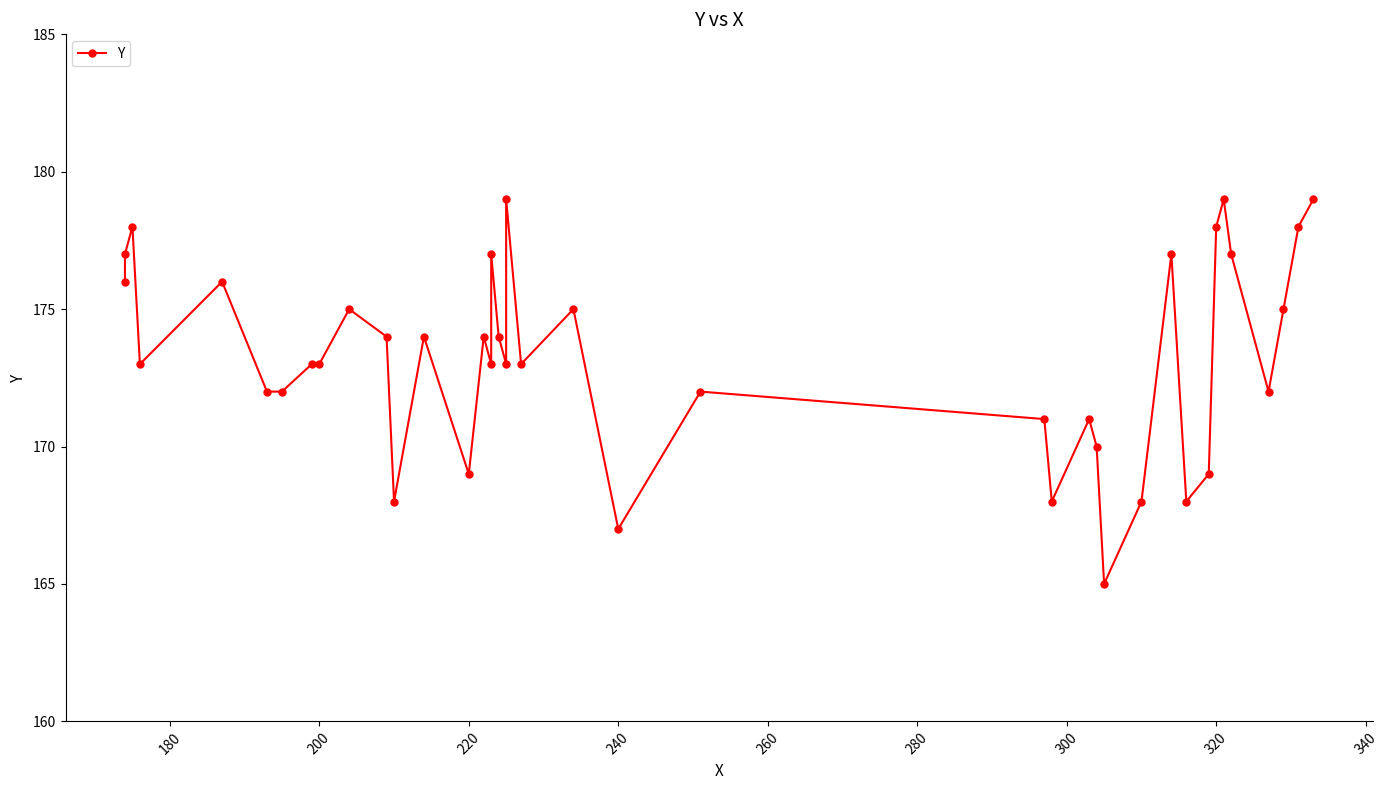

What is the maximum value shown in the chart?

179